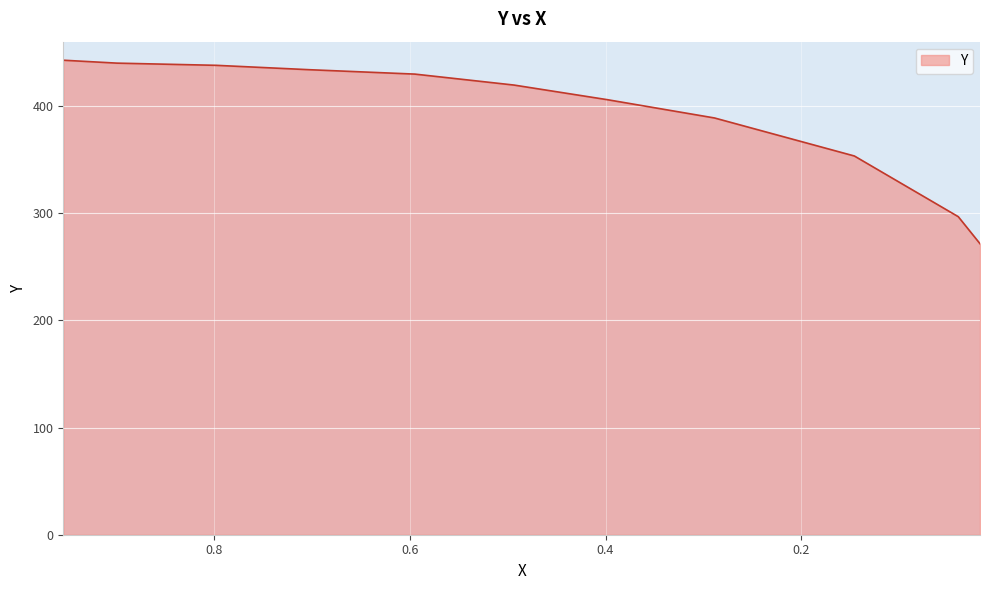

Reading left to right, transcribe all the data shown in this chart.

0.9537=442.7	0.8989=440.0	0.7975=437.9	0.7022=433.8	0.5947=429.7	0.5947=429.7	0.4934=419.5	0.3981=405.9	0.3981=405.9	0.2887=388.8	0.1459=353.3	0.0398=296.7	0.0176=271.5